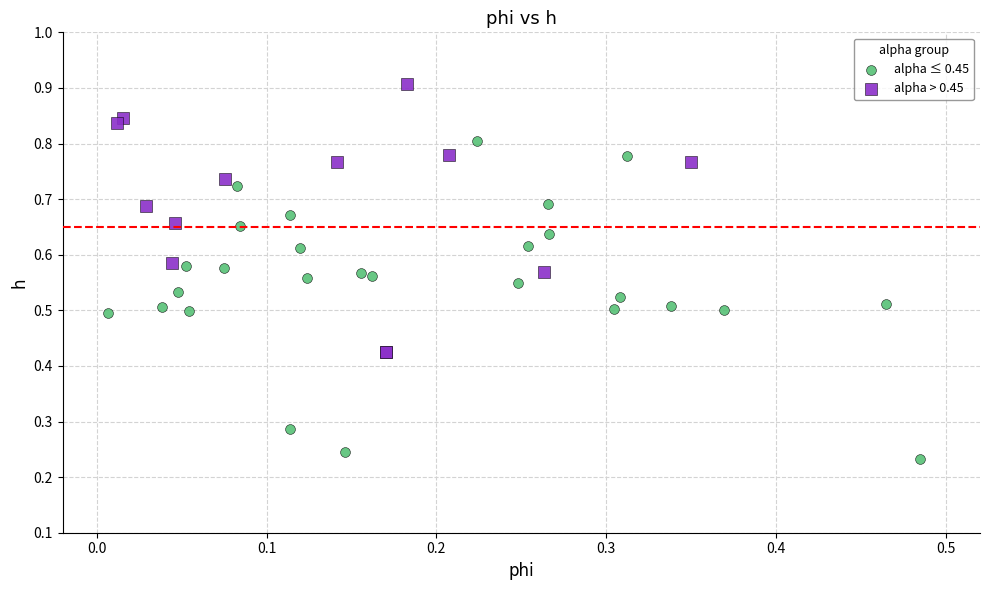

What are all the series names shown in the legend?

alpha ≤ 0.45, alpha > 0.45